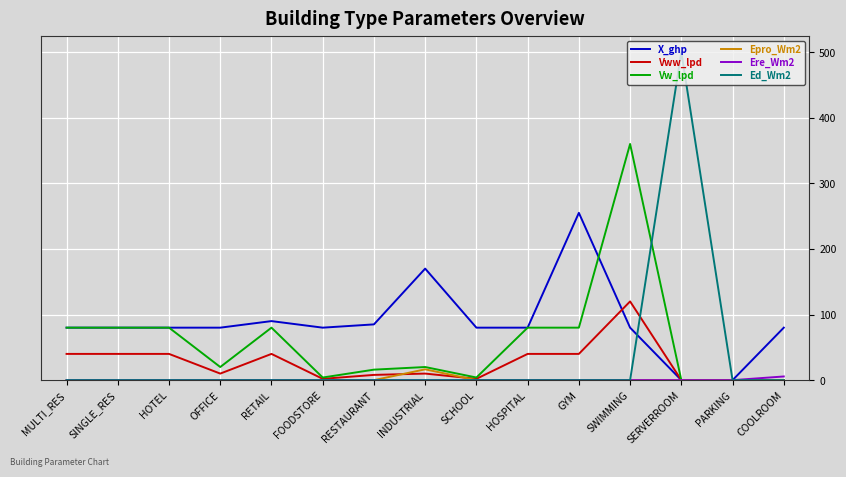

Which series has the largest total across all categories?

X_ghp